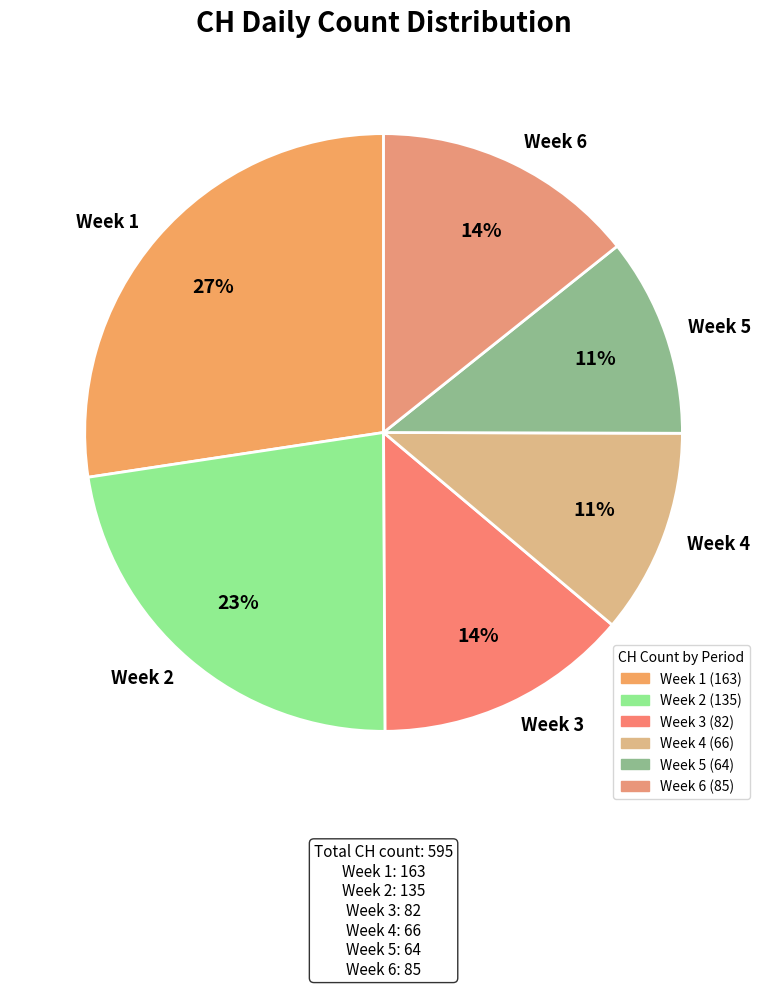

Count the number of slices in the pie.

6